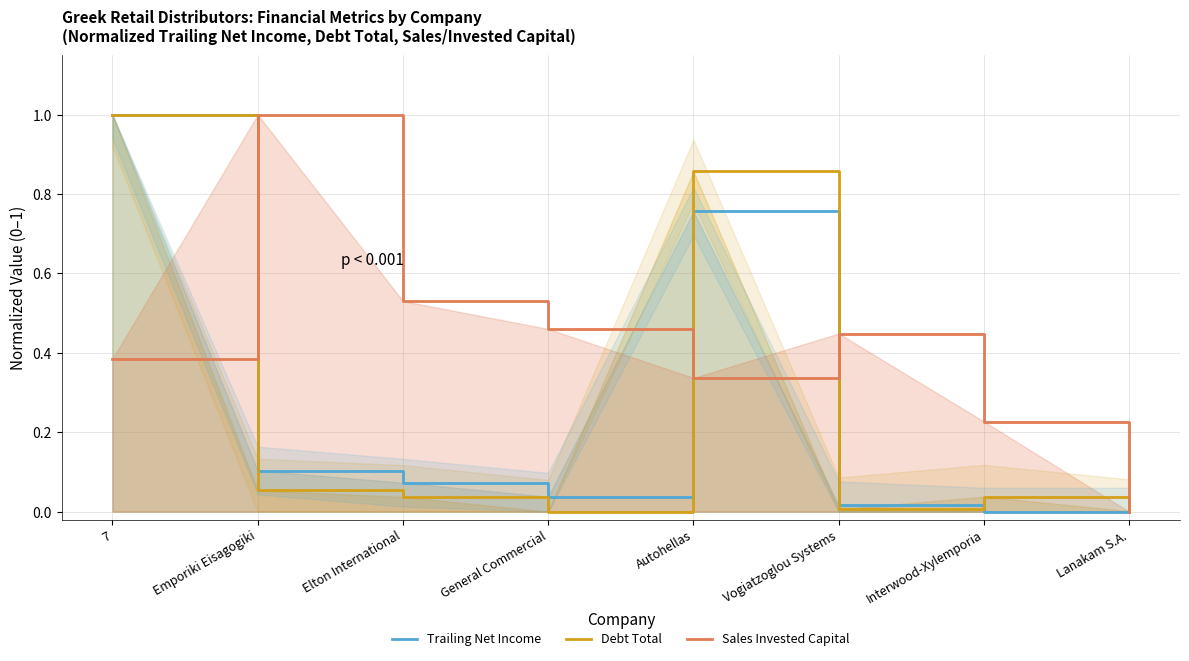

In Sales Invested Capital, how many points are lower than both neighbors (excluding endpoints)?

1